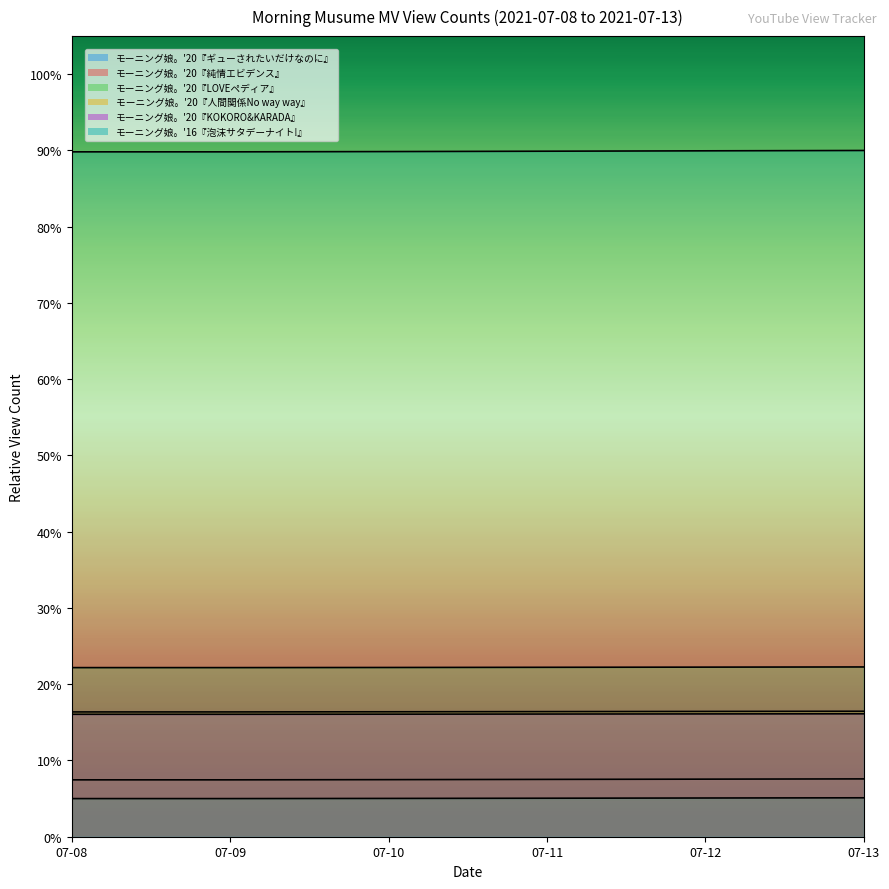

True or false: モーニング娘。'20『ギューされたいだけなのに』 has a value of 0.0 at 07-13.

False